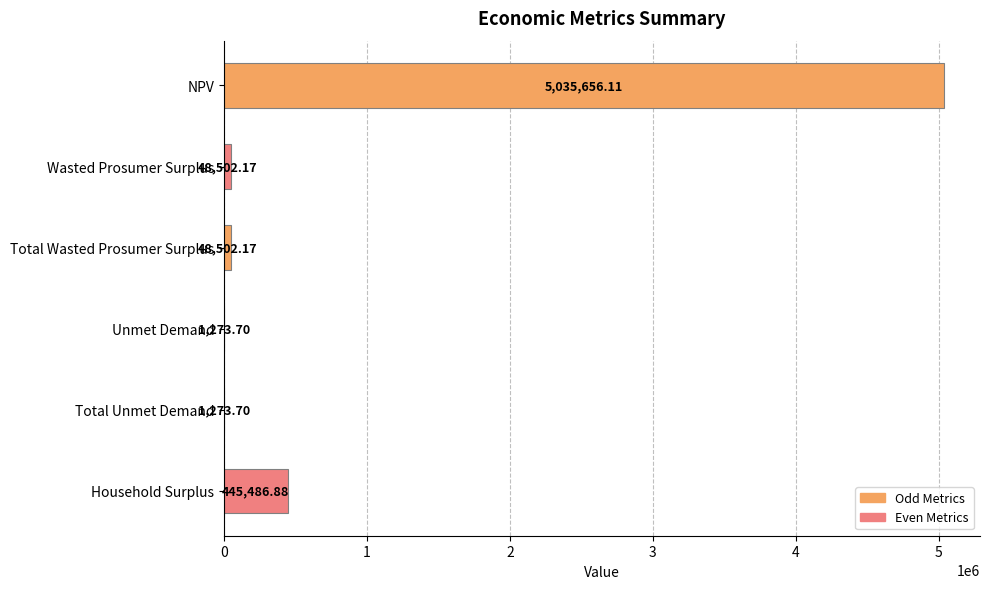

Where is the data nearest to the value 2518464?

Household Surplus